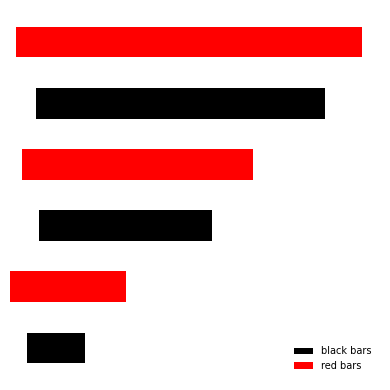

What is the difference between the maximum and minimum values?

5